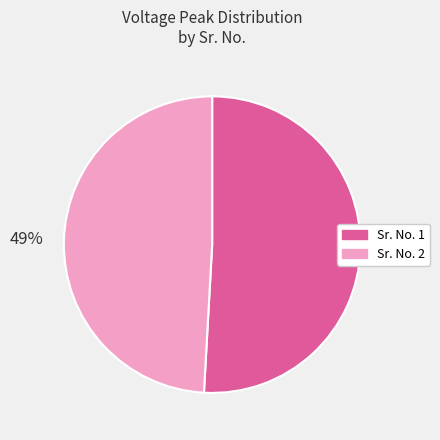

Does any single category account for the majority?

Yes